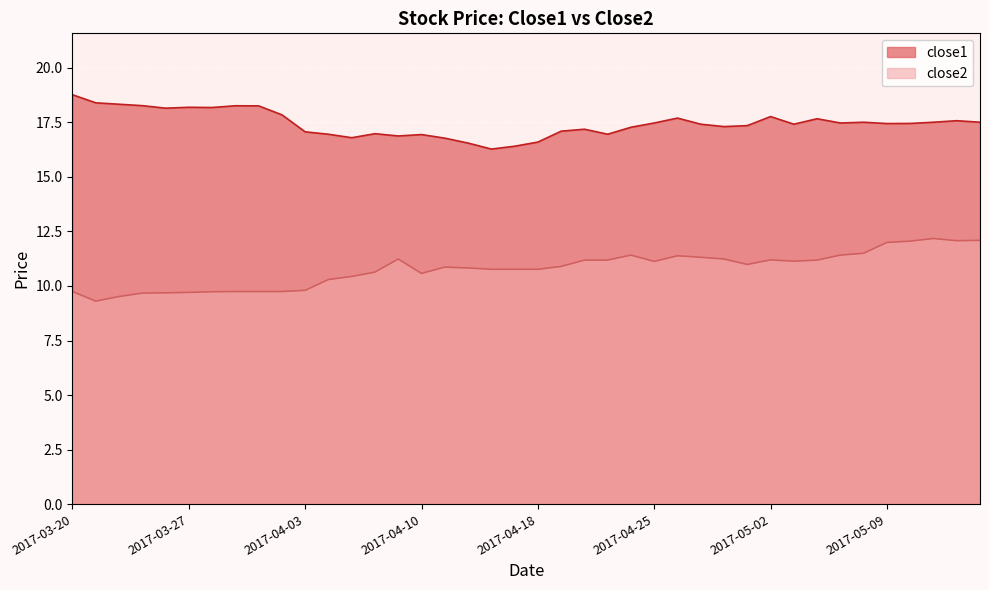

Count the number of categories in the chart.

40